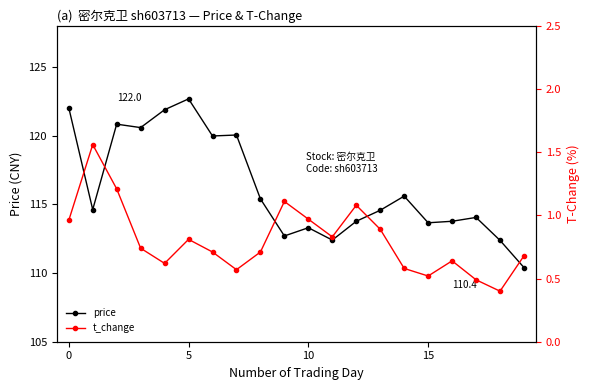

How many values in the price series are below 114?

8